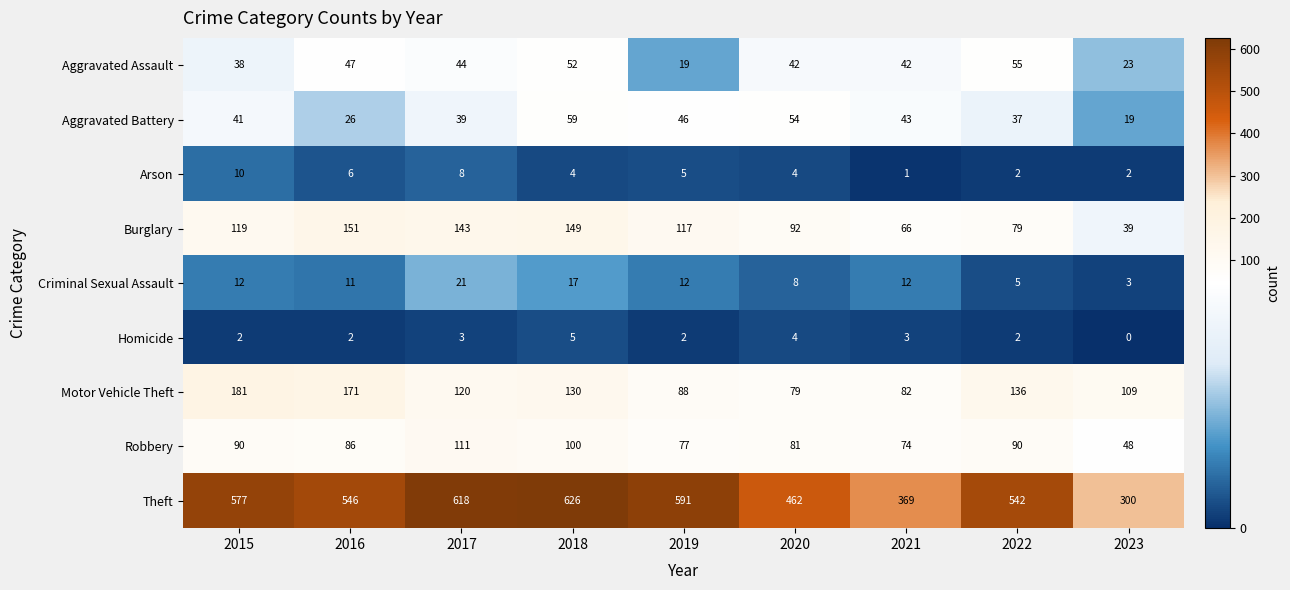

Where does the Aggravated Assault series first go above 42?

2016